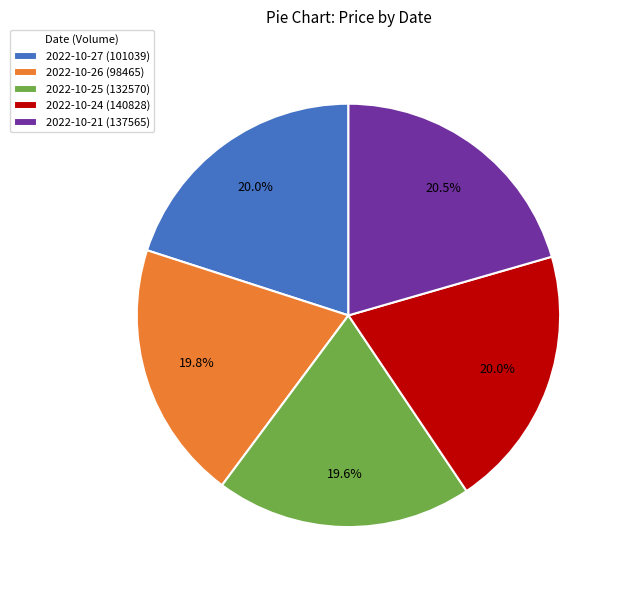

Approximately how many times larger is the value at 2022-10-26 (98465) compared to 2022-10-24 (140828)?

1.0